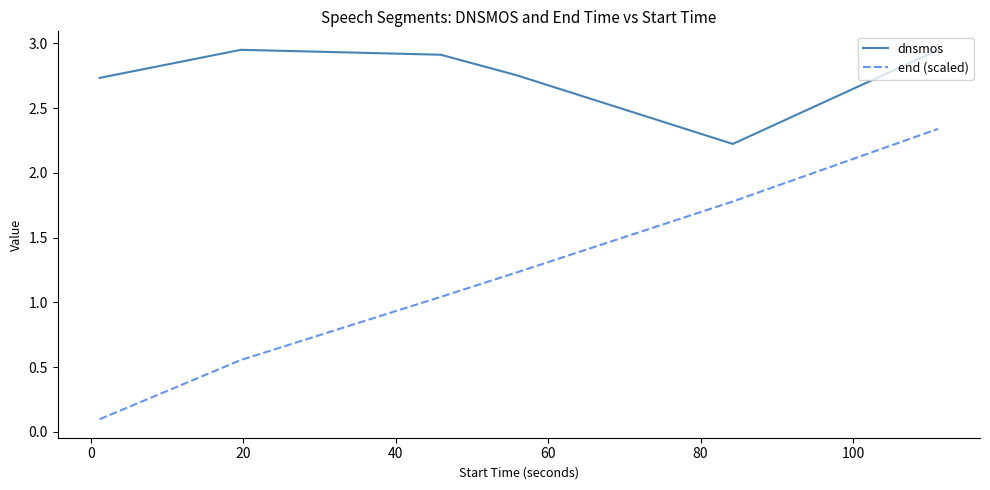

What is the lowest value of the dnsmos series?

2.2